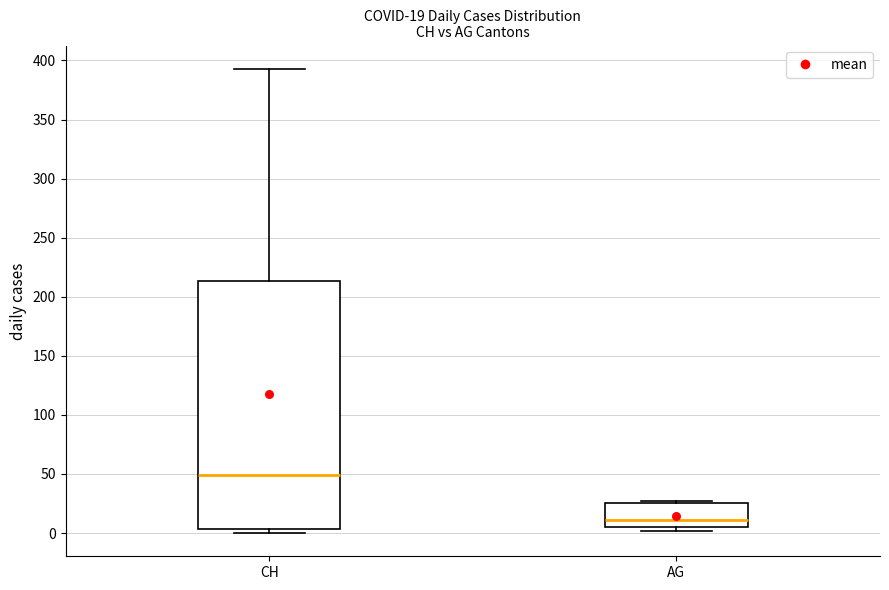

Which box is the tallest, from its lower edge to its upper edge?

CH